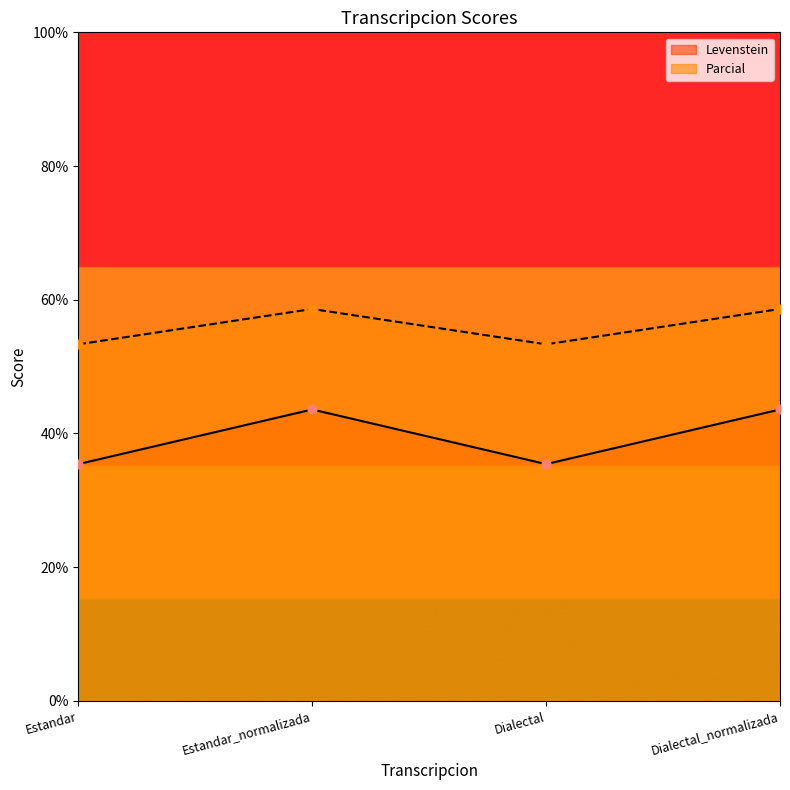

At how many categories does at least one series exceed 41?

4